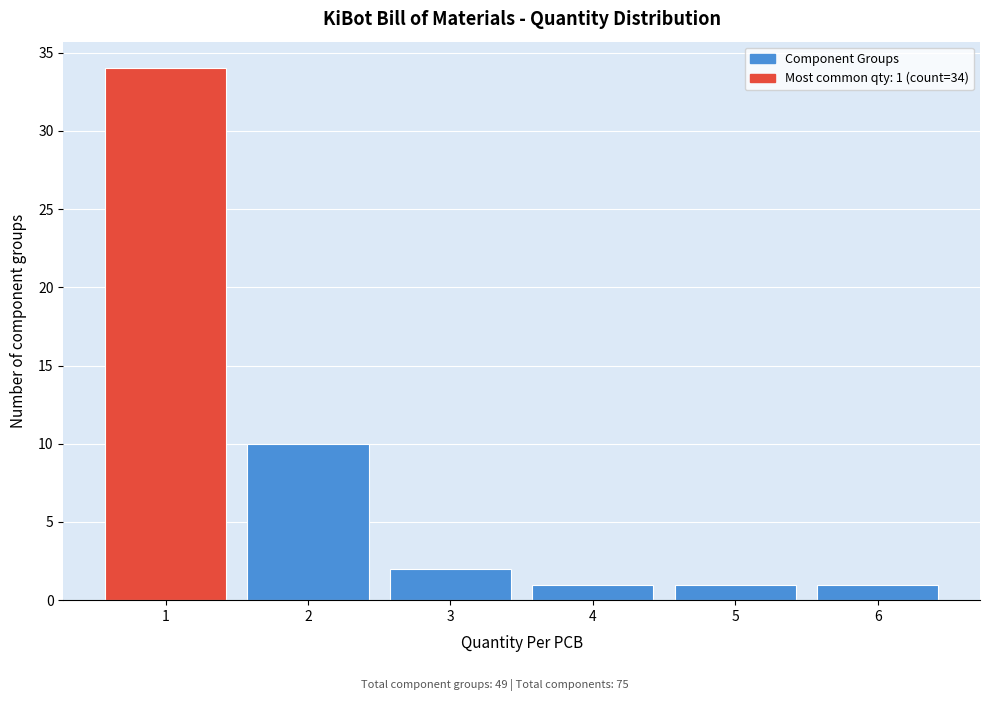

Reading left to right, what are all the values shown in this chart?

34	10	2	1	1	1